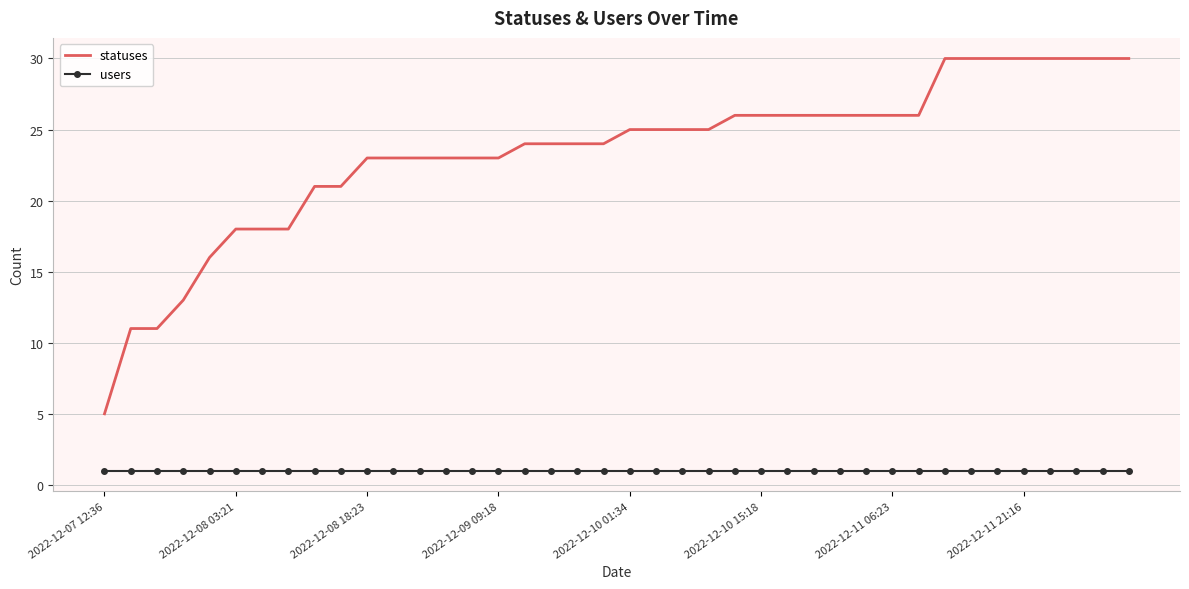

True or false: users and statuses intersect in this chart.

False